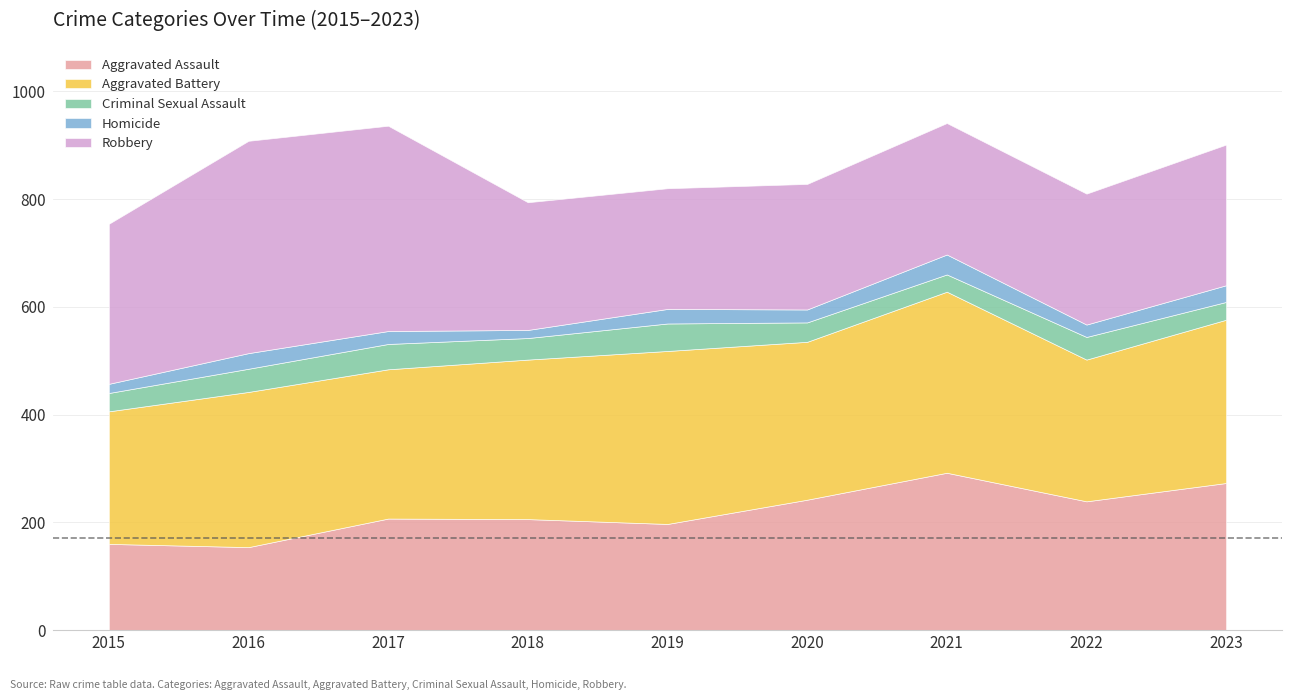

Reading left to right, what are all the values shown in this chart?

Aggravated Assault: 160	154	207	206	197	242	292	239	273
Aggravated Battery: 246	288	277	296	321	293	336	263	303
Criminal Sexual Assault: 34	43	47	40	51	36	32	42	33
Homicide: 17	29	24	15	27	24	37	23	31
Robbery: 297	394	381	237	224	233	244	243	261